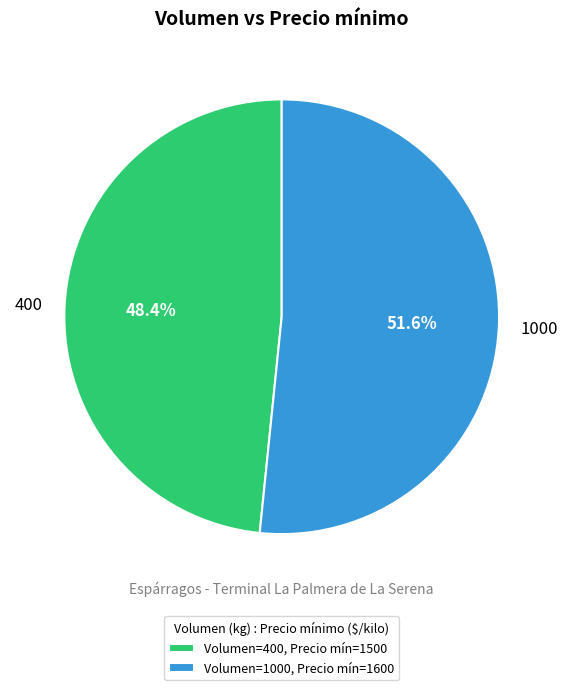

Does 400 represent more than half of the total?

No